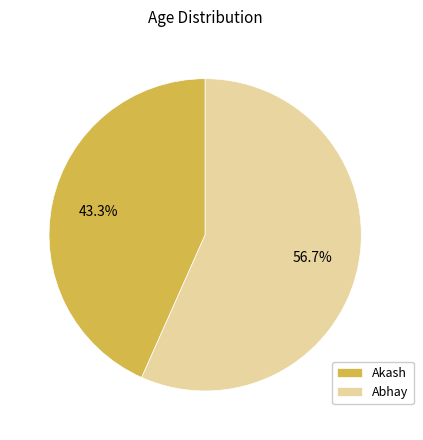

To the nearest percent, what is the difference between the Akash and Abhay slice percentages?

13%